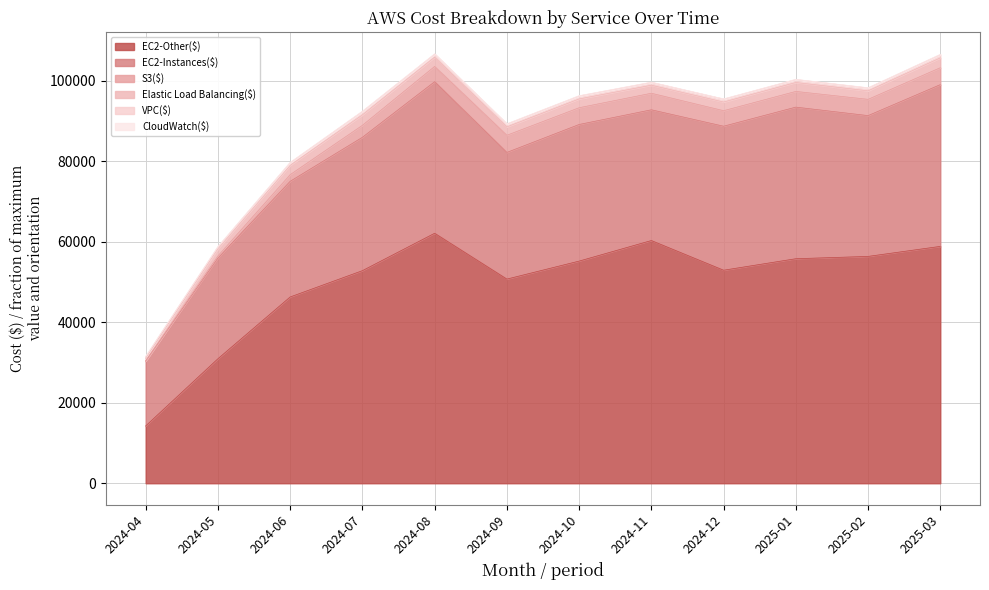

Where does the Elastic Load Balancing($) series first go above 2182?

2024-06